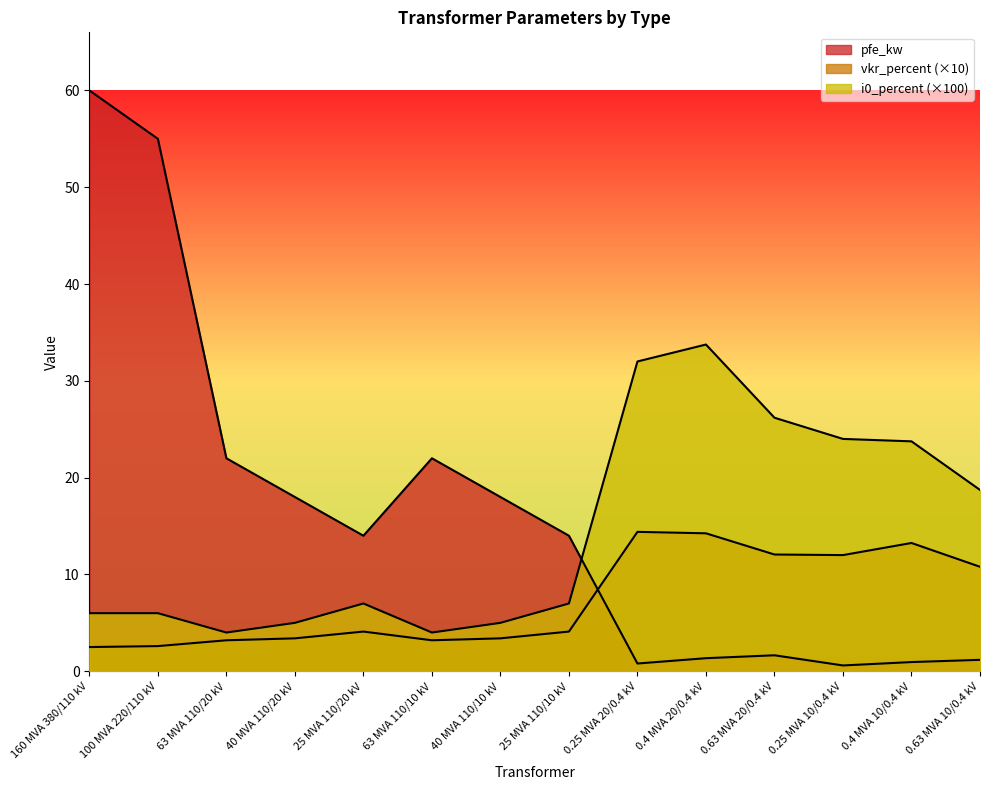

True or false: vkr_percent and i0_percent cross at least once.

False